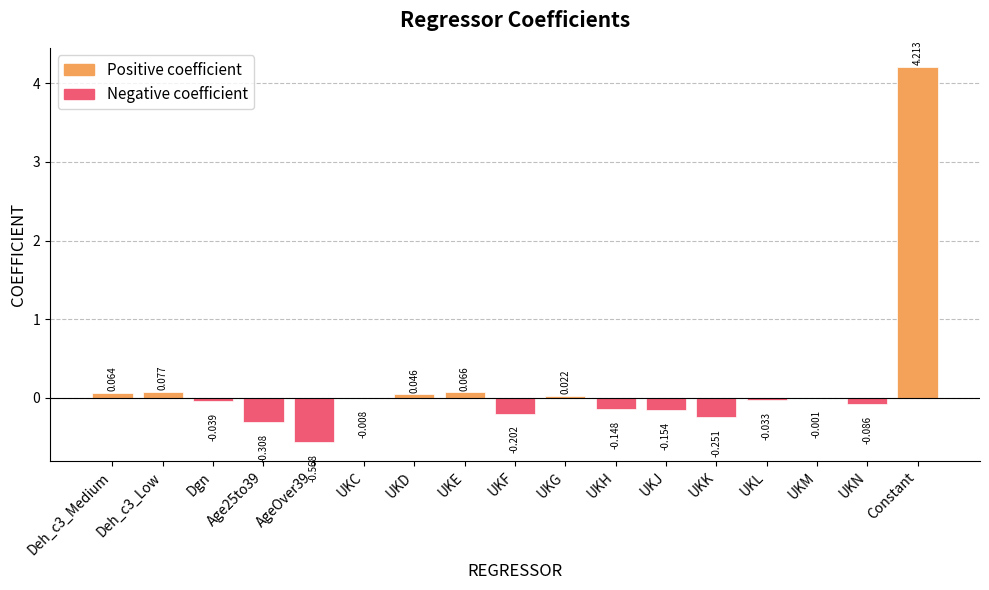

At which category is the sum across all series the highest?

Constant